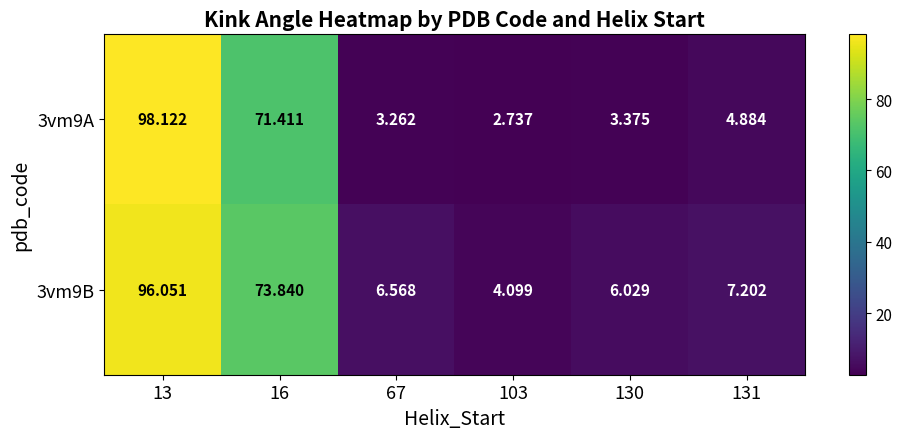

Is the value of 3vm9A at 103 greater than the value of 3vm9B at 130?

No